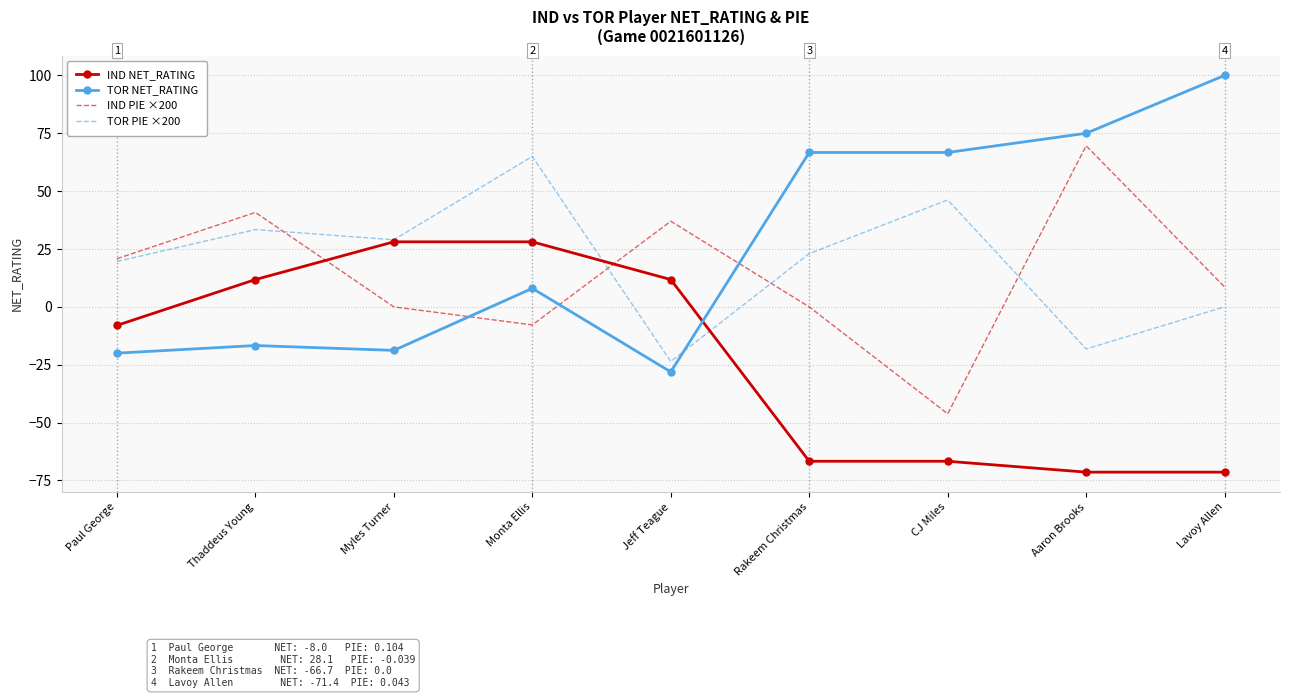

Is the value of IND PIE ×200 at Monta Ellis greater than the value of TOR PIE ×200 at CJ Miles?

No